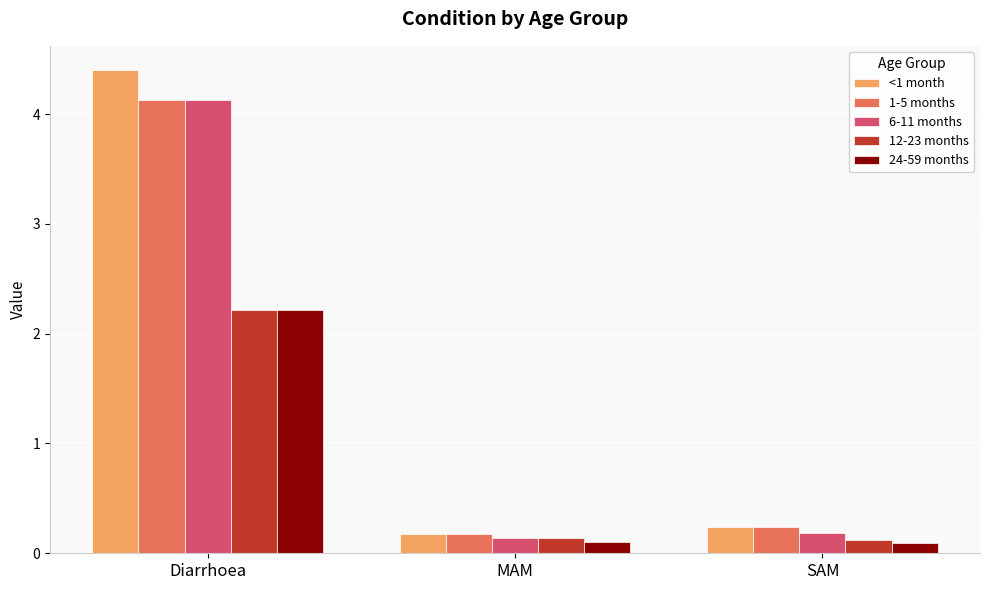

Which series has the widest spread of values?

<1 month